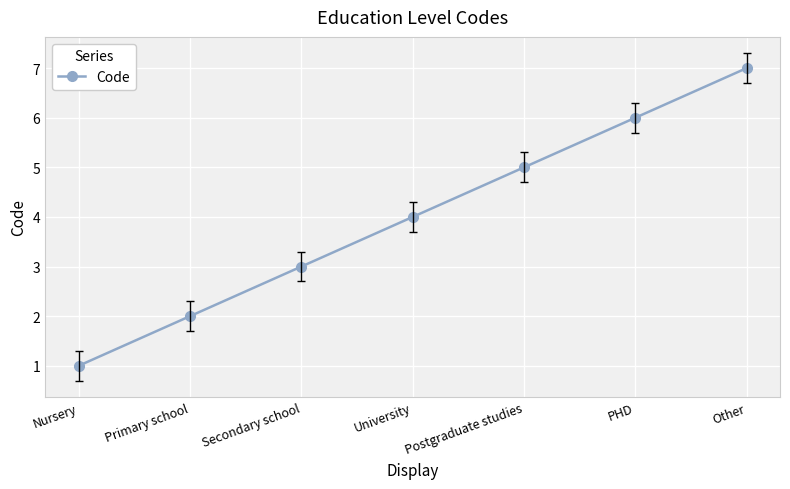

Rank the categories by value from lowest to highest.

Nursery, Primary school, Secondary school, University, Postgraduate studies, PHD, Other